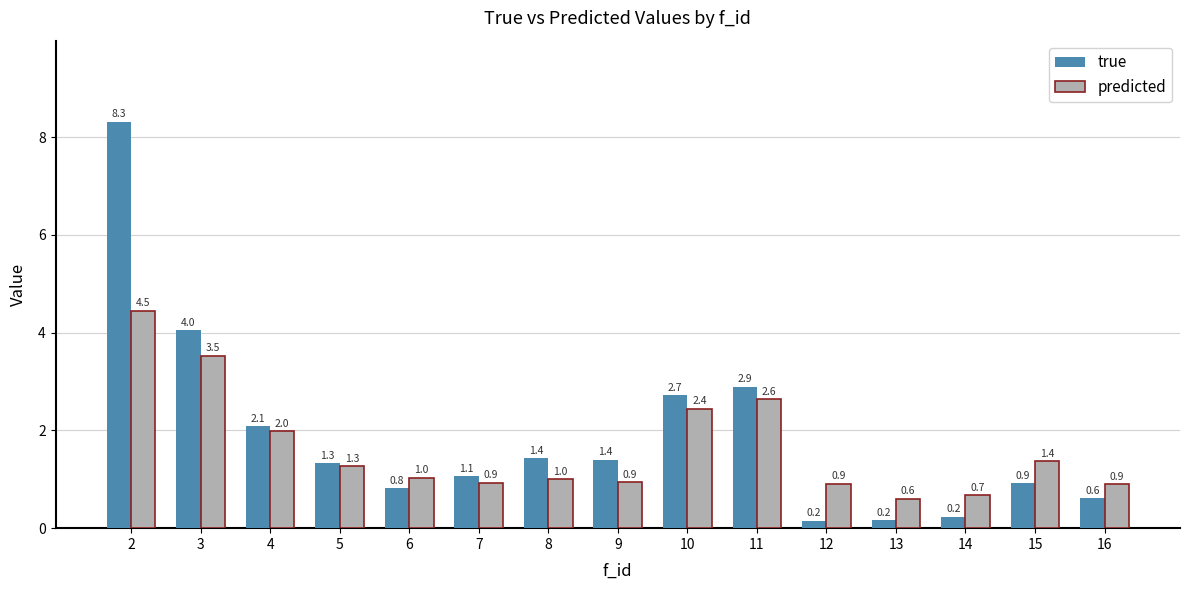

At which category is the sum across all series the highest?

2